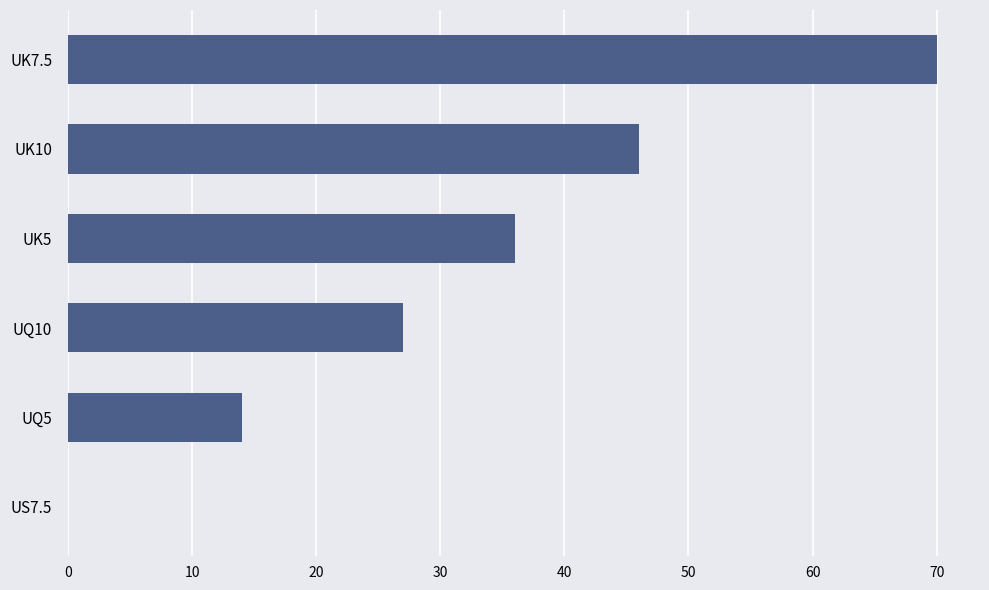

Where is the data nearest to the value 35?

UK5